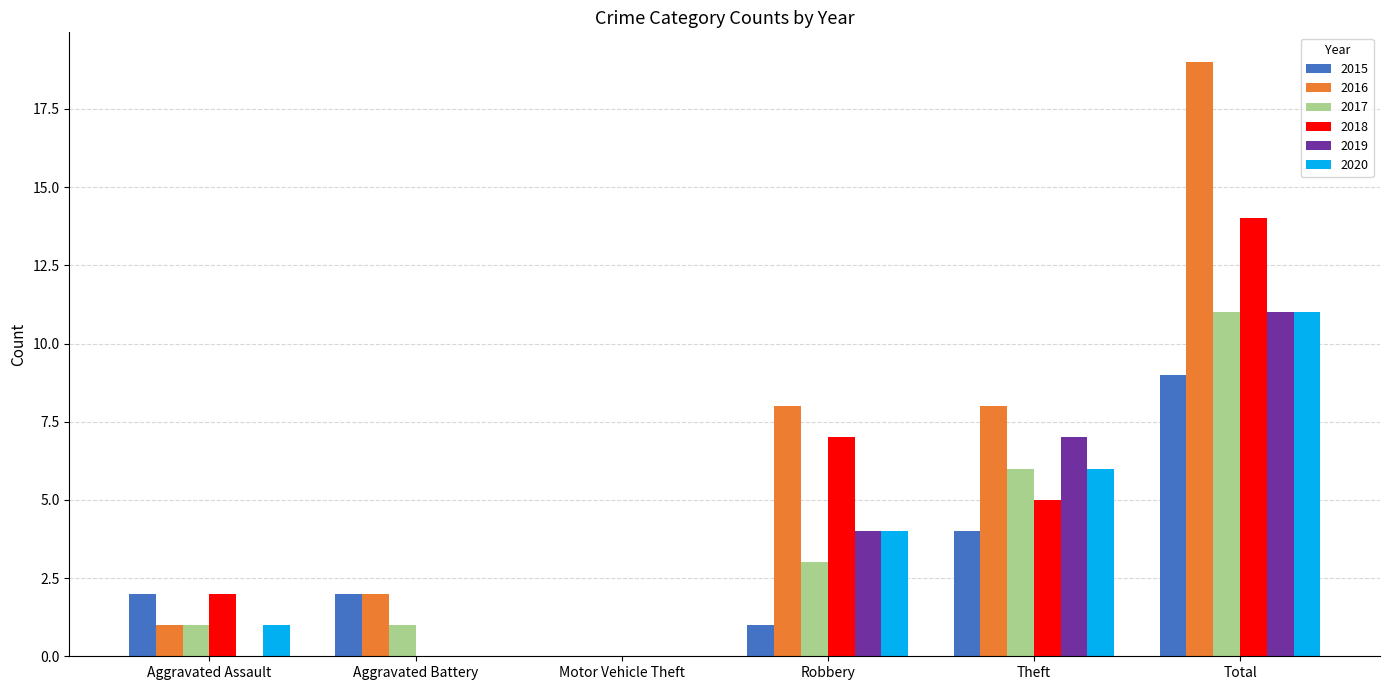

The value of 2018 at Robbery is 11. True or false?

False